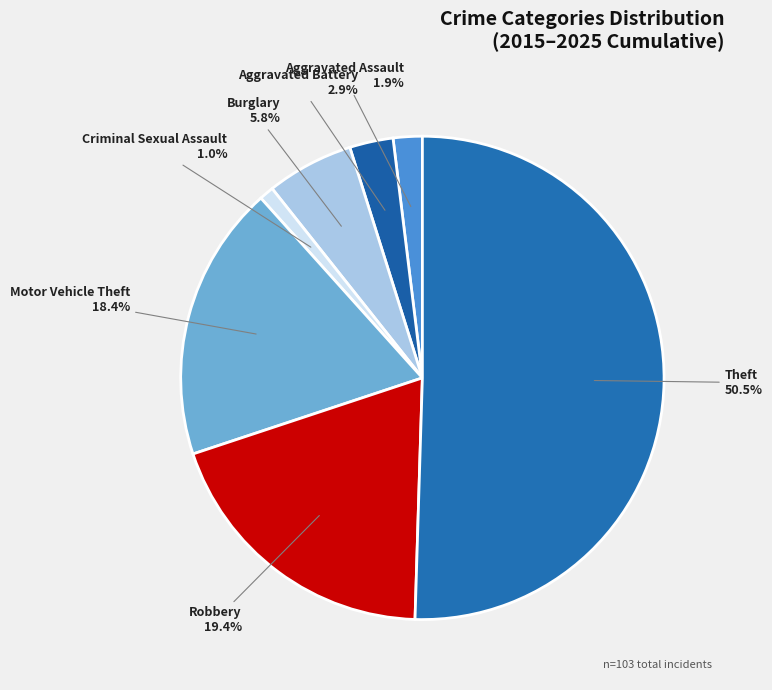

Between Robbery and Criminal Sexual Assault, which is larger?

Robbery